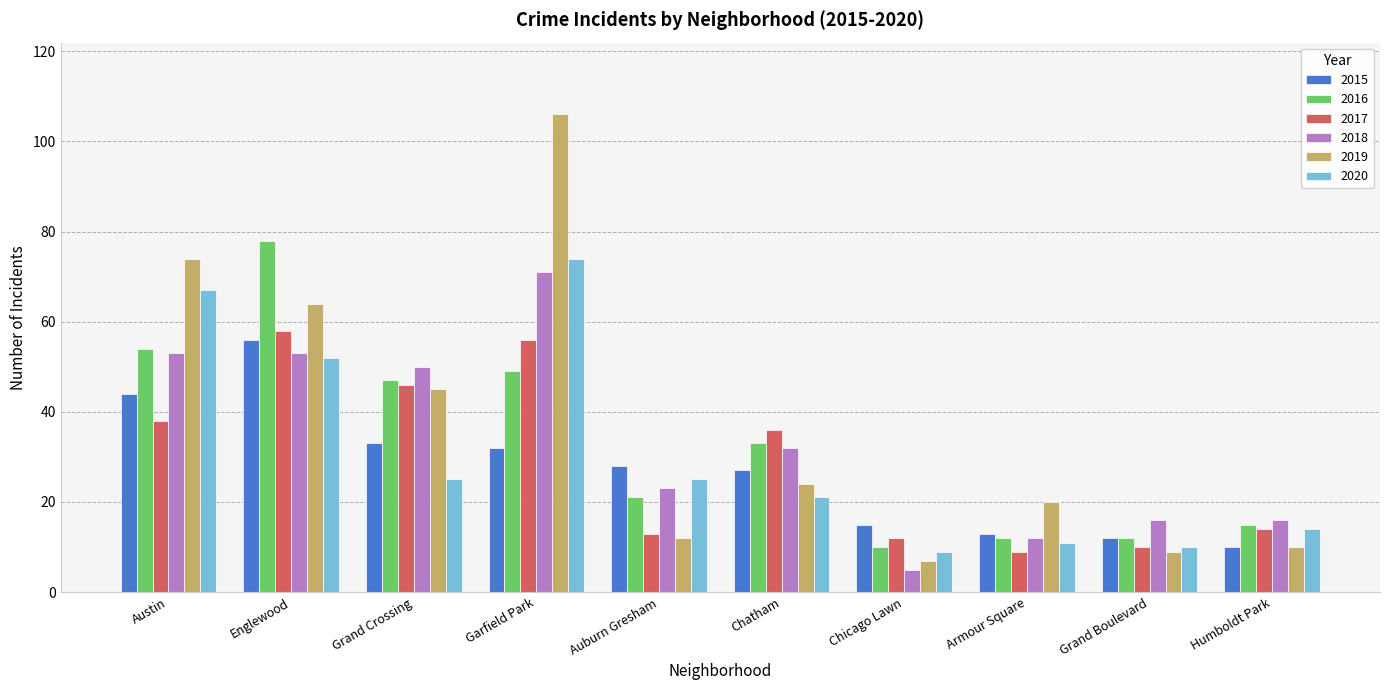

What is the difference between the highest and lowest values at Garfield Park?

74